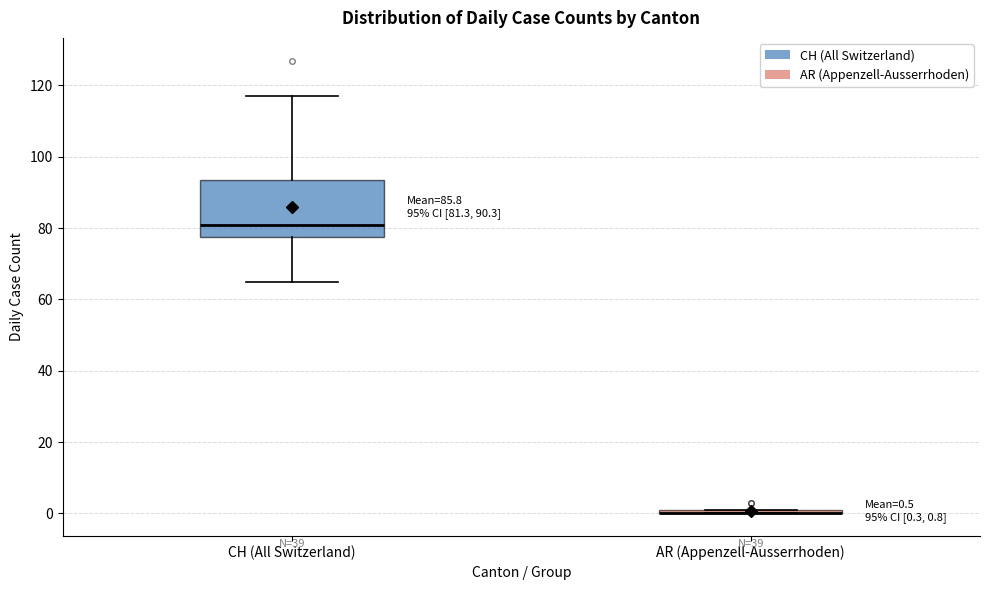

Comparing the boxes themselves (not the whiskers), which one is the tallest?

CH (All Switzerland)